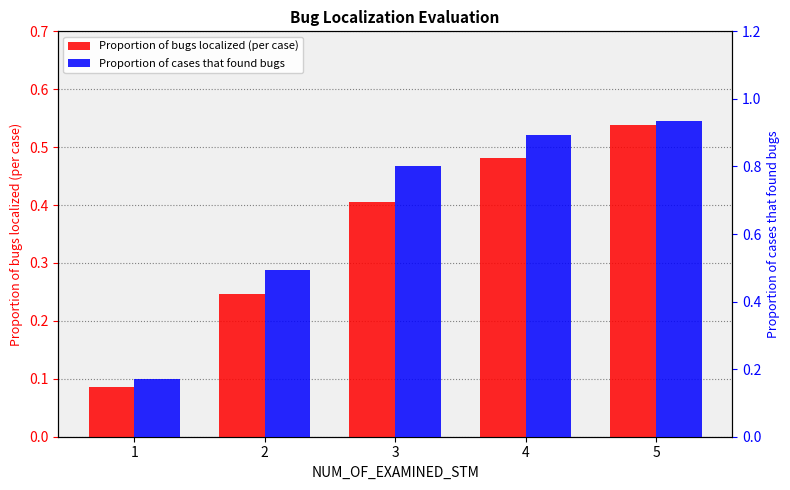

Which series changed the most between 1 and 4?

Proportion of cases that found bugs